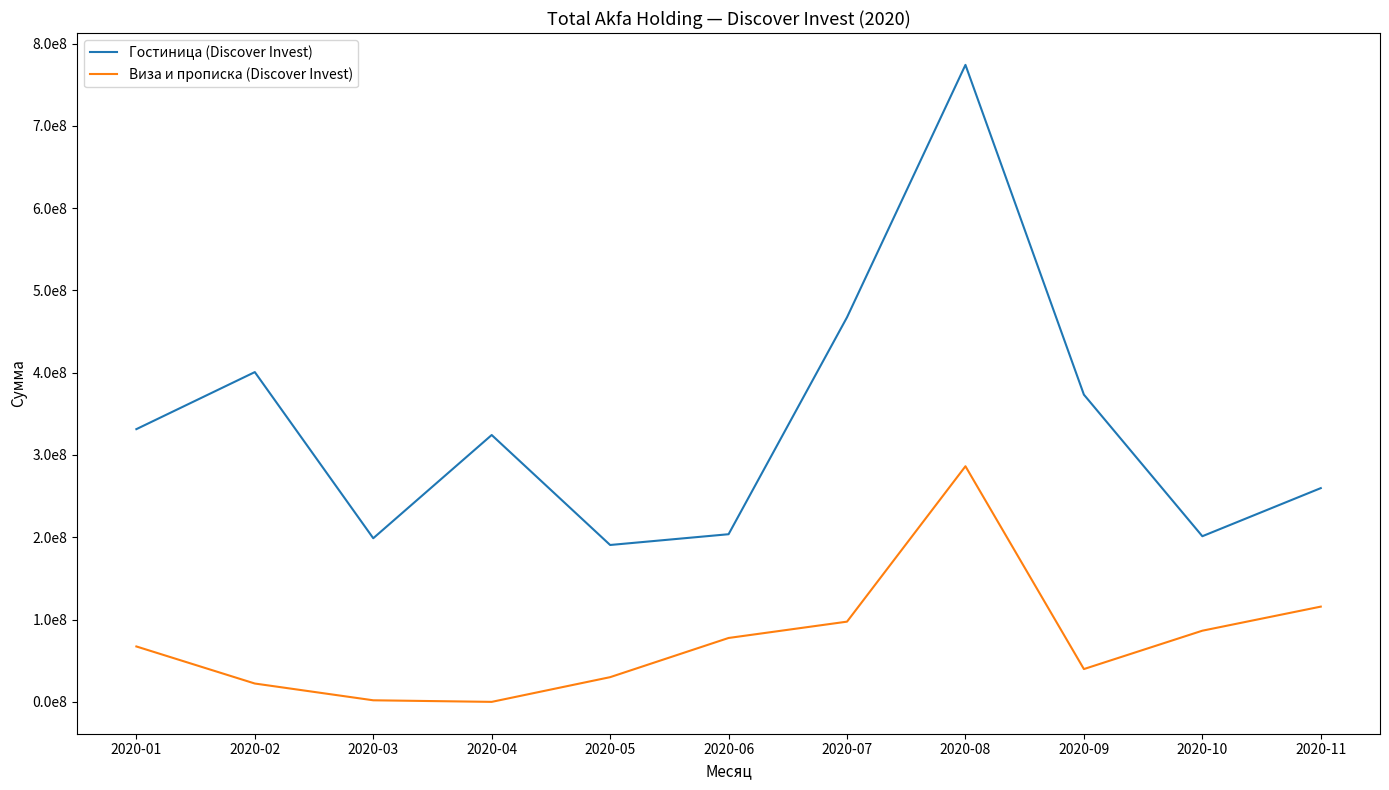

What are all the series names shown in the legend?

Гостиница (Discover Invest), Виза и прописка (Discover Invest)